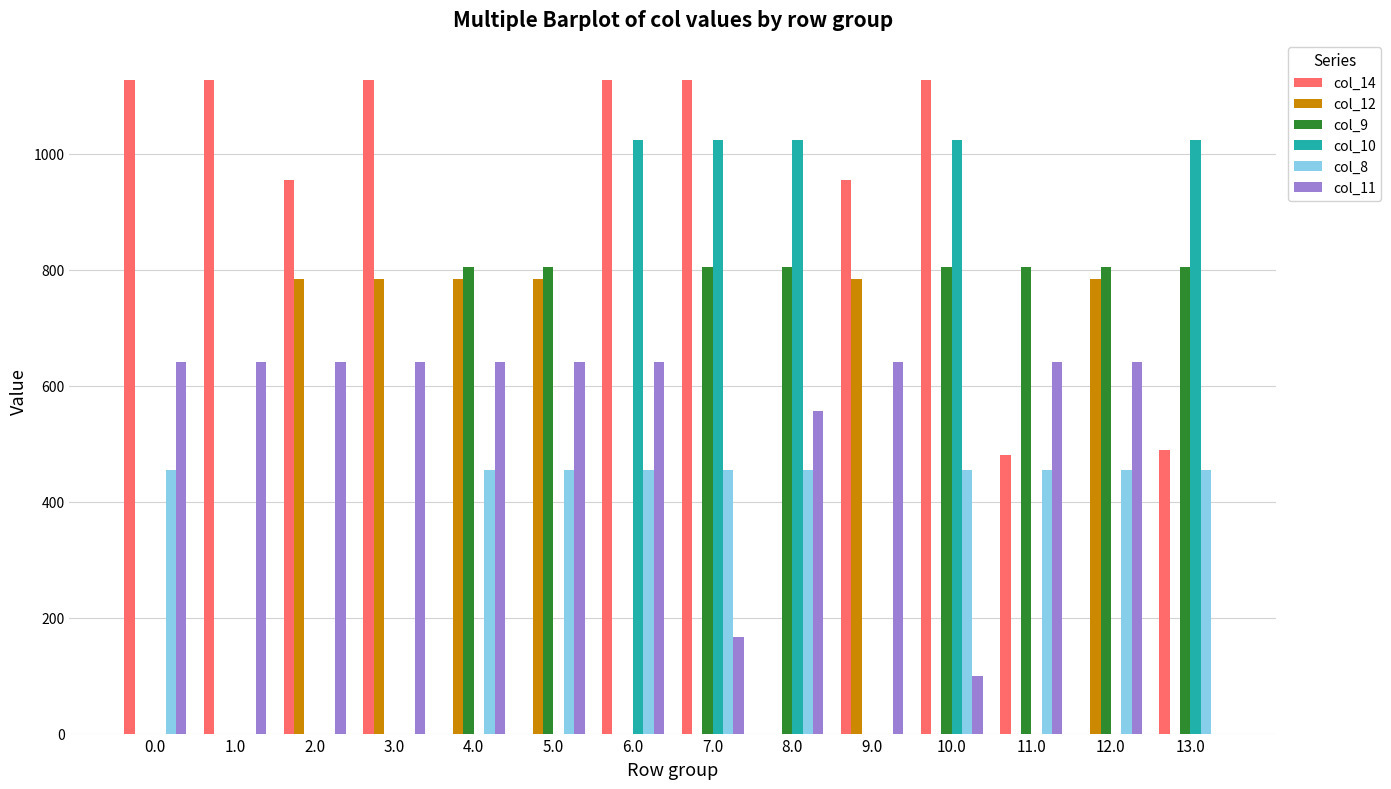

The value of col_8 at 1.0 is 0.0. True or false?

True